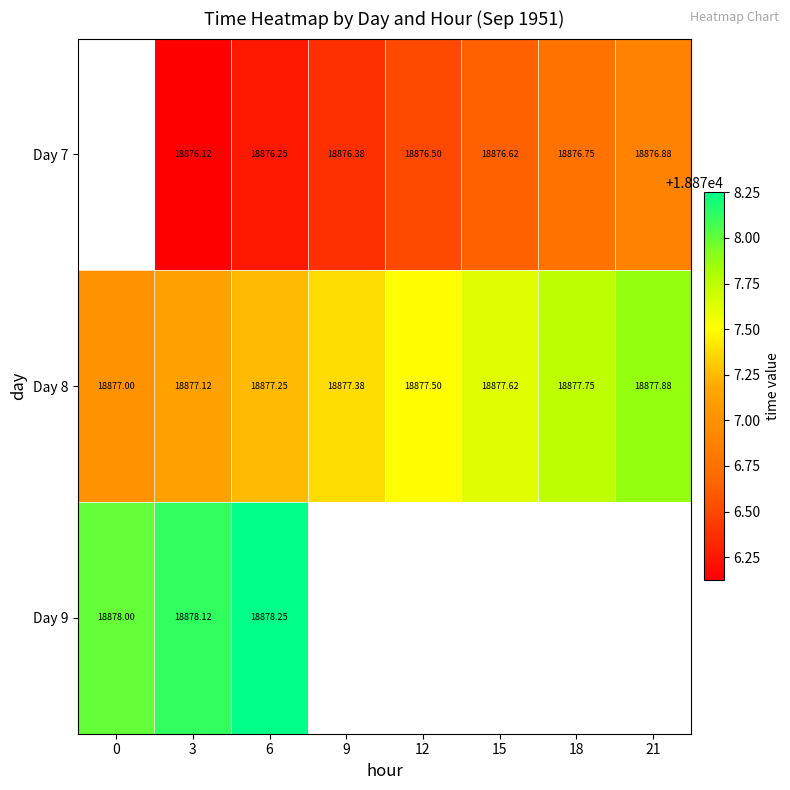

What is the smallest value displayed?

18876.1